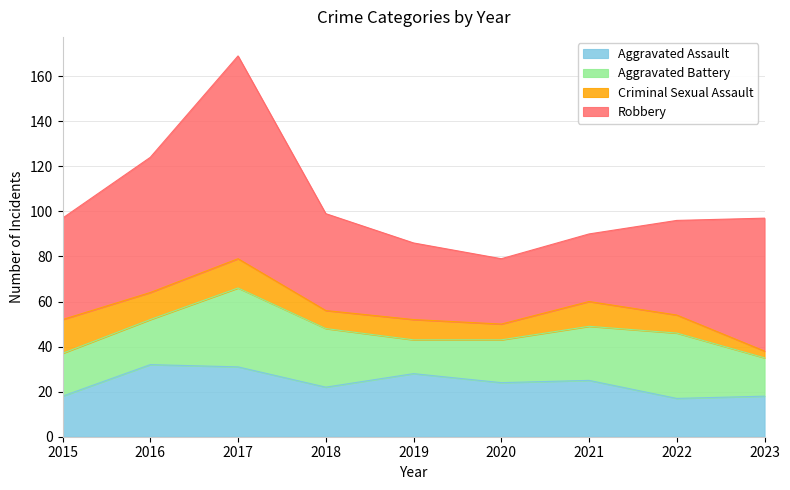

List the series in order of their peak value, highest first.

Robbery, Aggravated Battery, Aggravated Assault, Criminal Sexual Assault